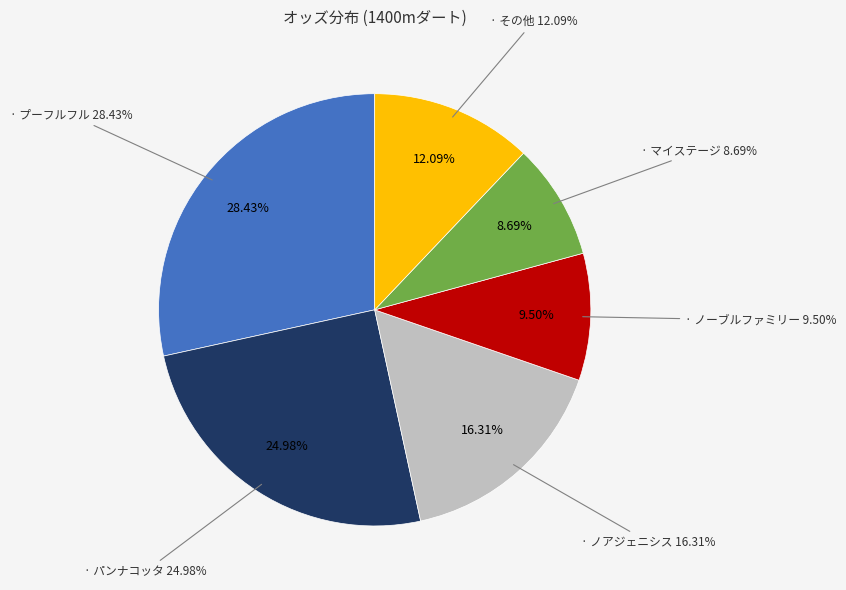

True or false: ビーマイセルフ accounts for 14% of the total.

False